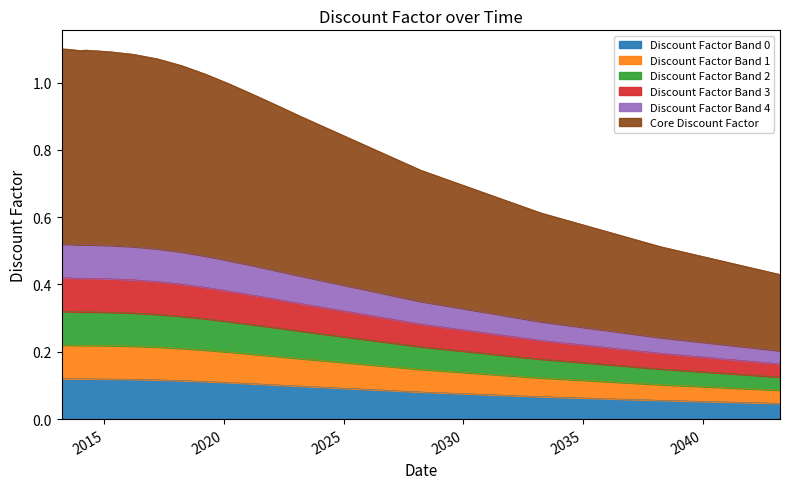

List the labels in order of value, smallest first.

2043-03-23, 2038-03-22, 2033-03-22, 2028-03-22, 2023-03-22, 2022-03-22, 2021-03-22, 2020-03-23, 2019-03-25, 2018-03-22, 2017-03-22, 2016-03-22, 2015-03-23, 2013-12-23, 2014-03-24, 2013-09-23, 2013-06-24, 2013-04-22, 2013-03-22, 2013-03-21